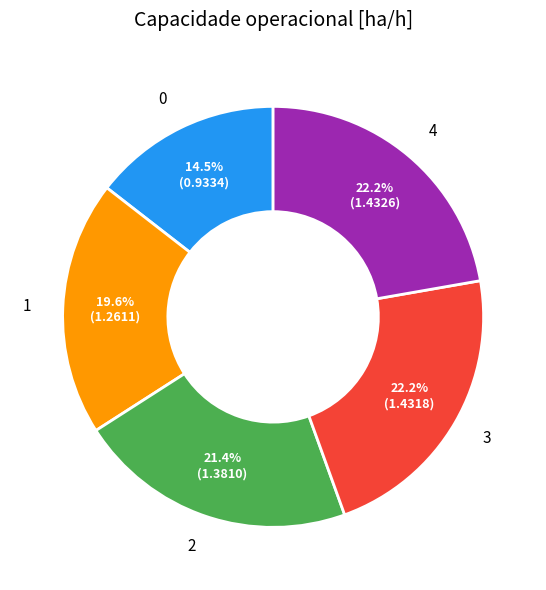

Is the sum of 3 and 0 greater than half?

No